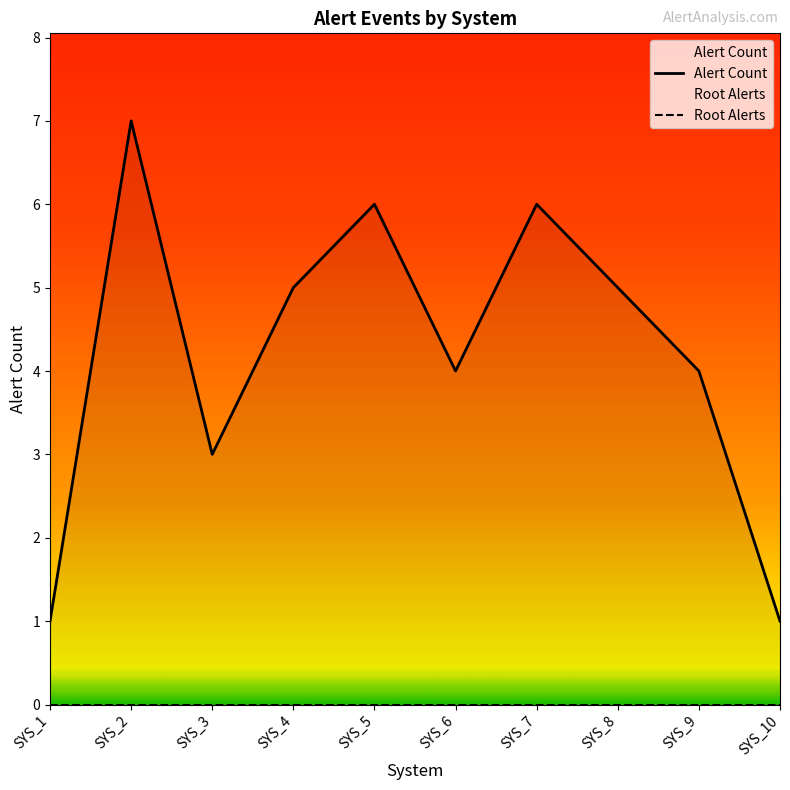

Is the value of Root Alerts at SYS_4 greater than the value of Alert Count at SYS_5?

No